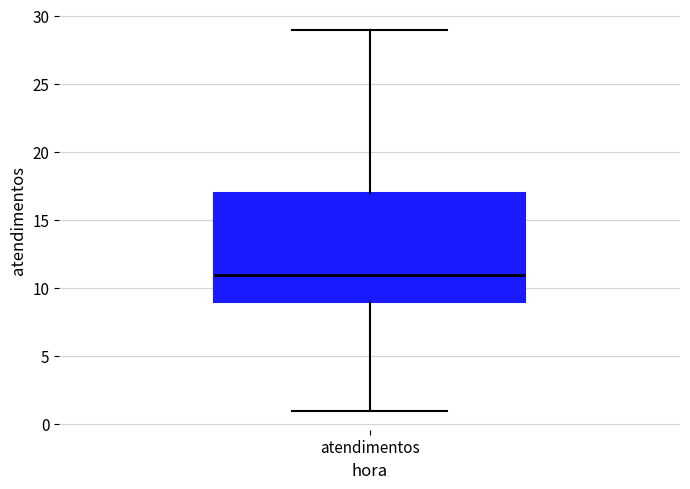

Read this box plot against the y-axis: the position of the median line, the range covered by the box, and the ends of both whiskers. The values are not printed on the chart, so give them approximately, as read against the axis.

median 11, box 9 to 17, whiskers 1 to 29